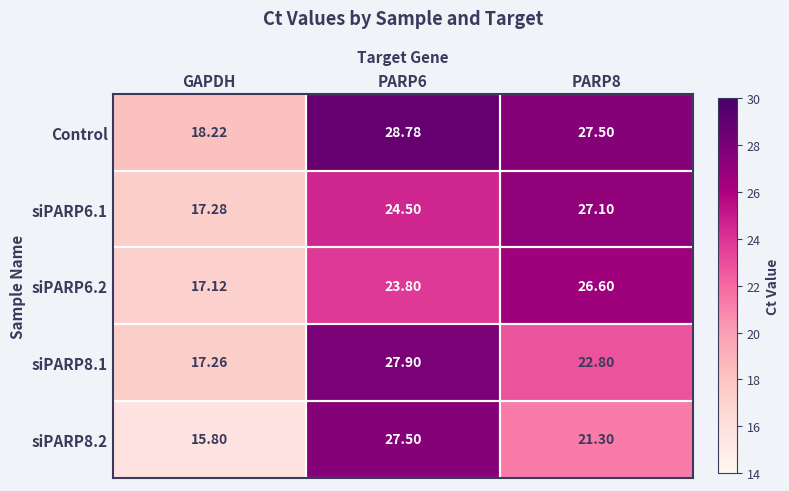

Which category has the lowest value in the siPARP6.2 series?

GAPDH